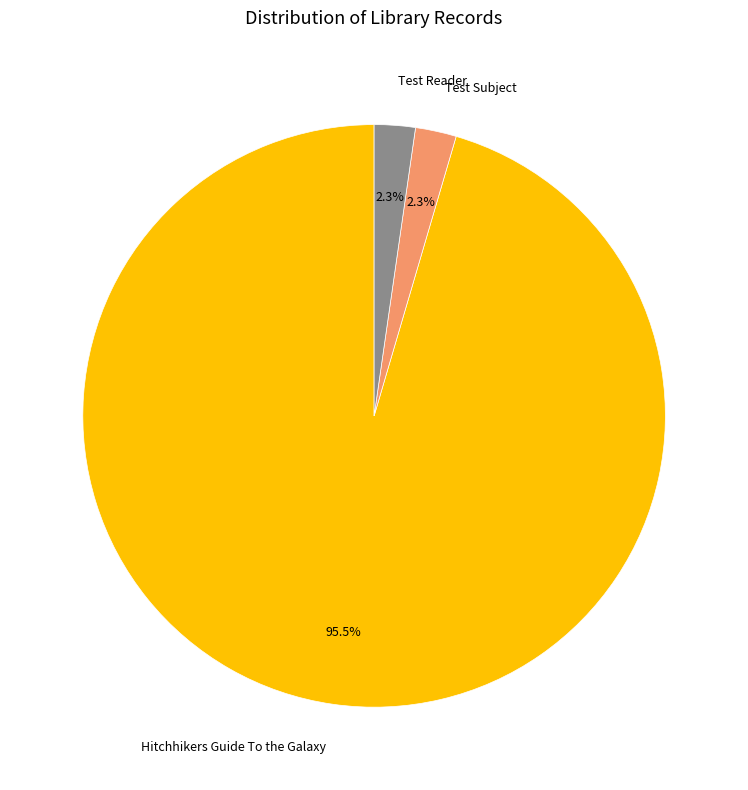

Is it true that Test Subject is 2% of the pie?

True